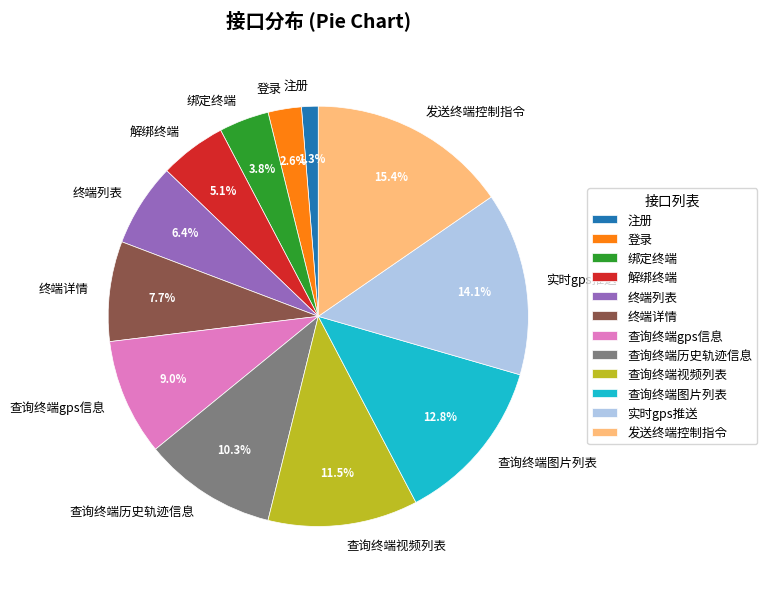

Is there a majority slice in this chart?

No